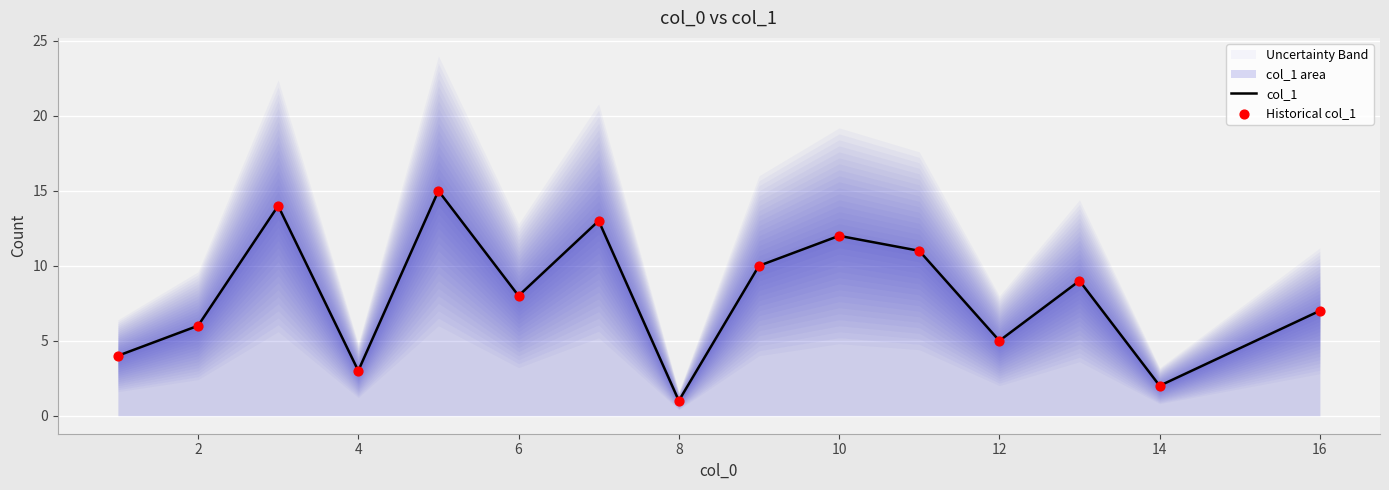

The col_1 series shows 7 at 16. True or false?

True